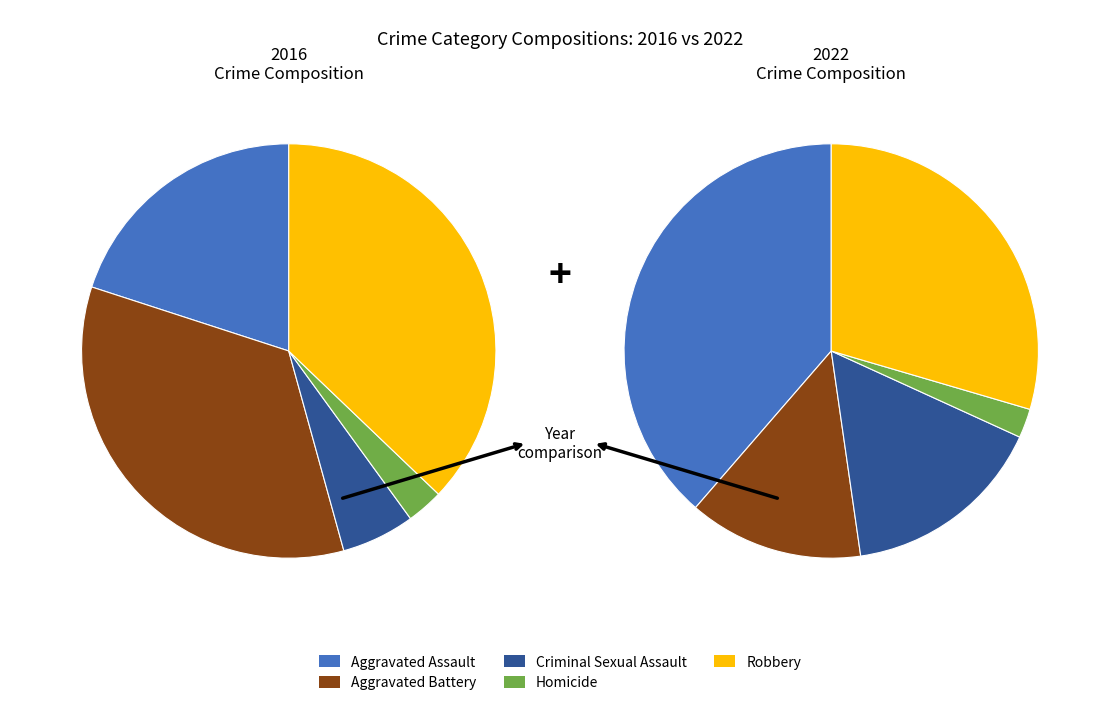

To the nearest percent, what is the combined percentage of values_2022 and 2?

40%